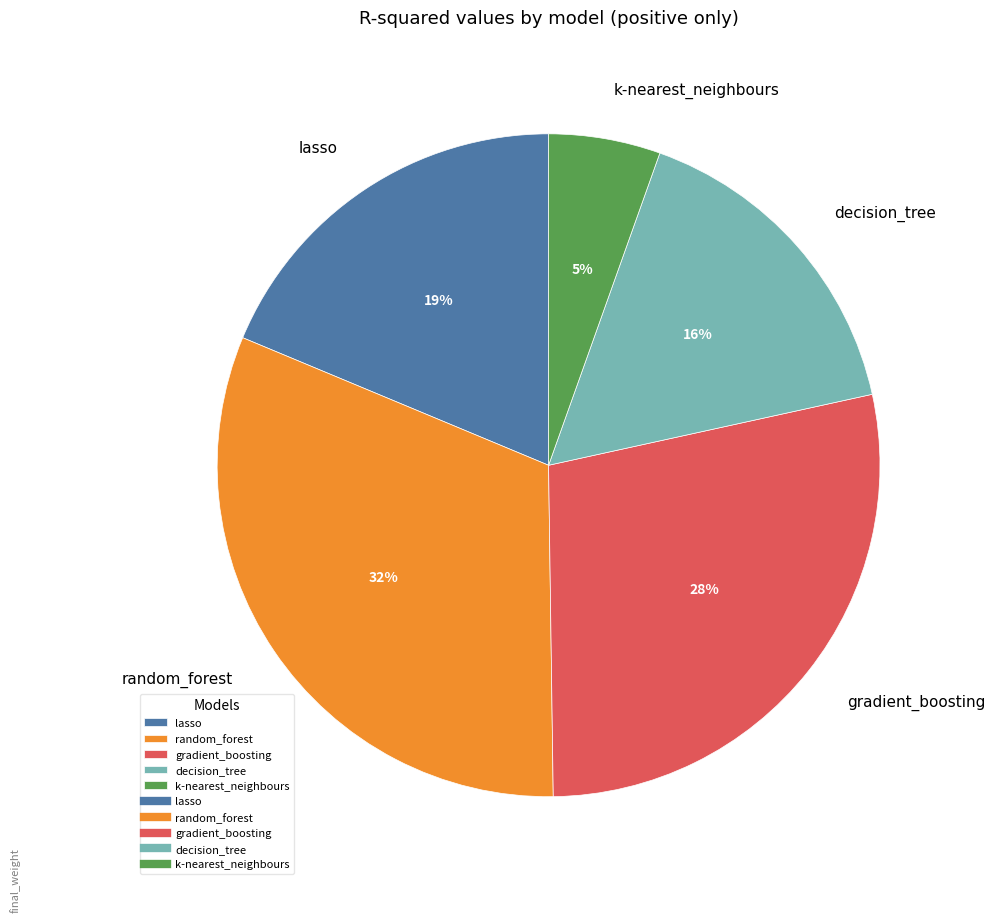

Count the number of slices in the pie.

5